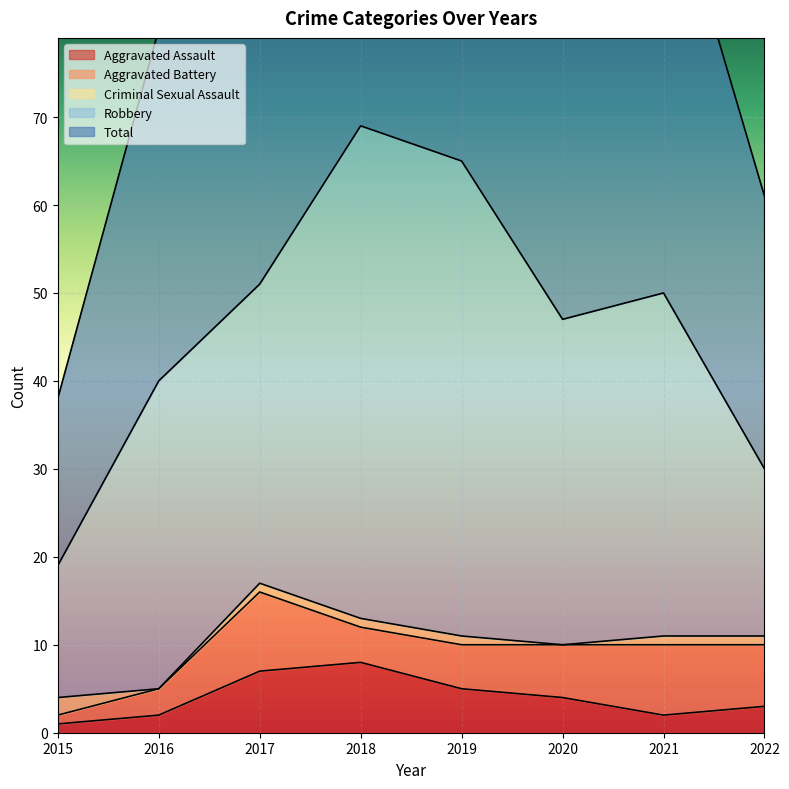

At which label does Criminal Sexual Assault first exceed 1?

2015